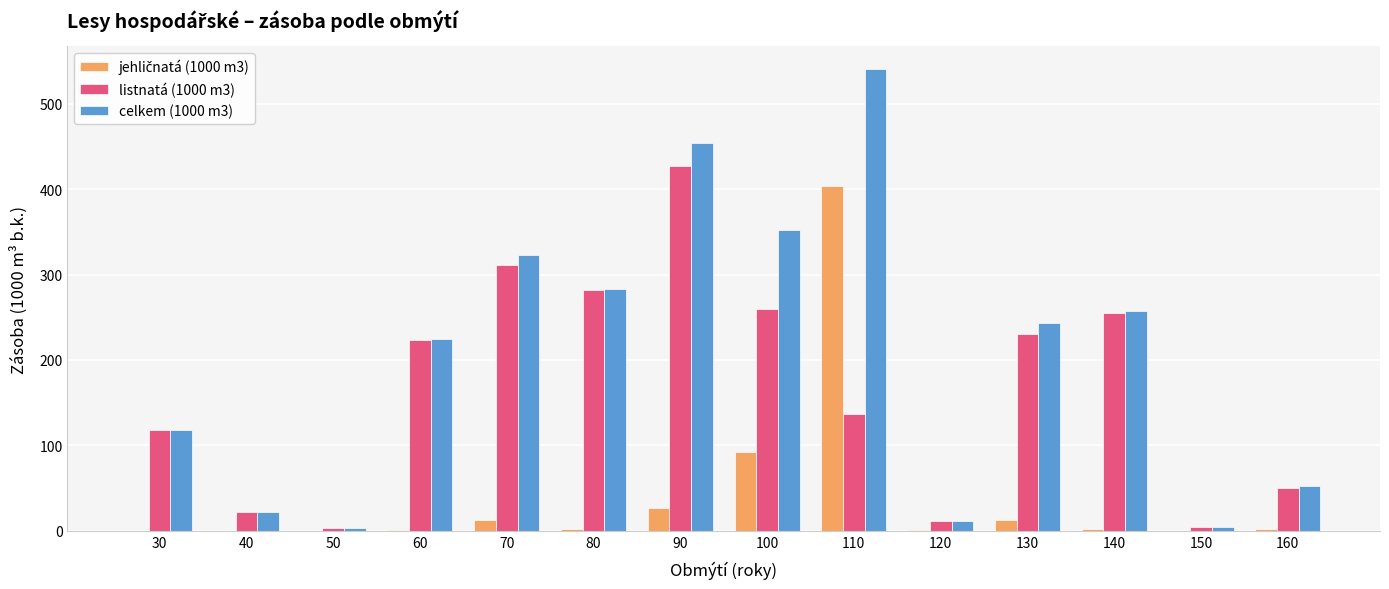

Read the listnatá (1000 m3) value at 100.

260.0